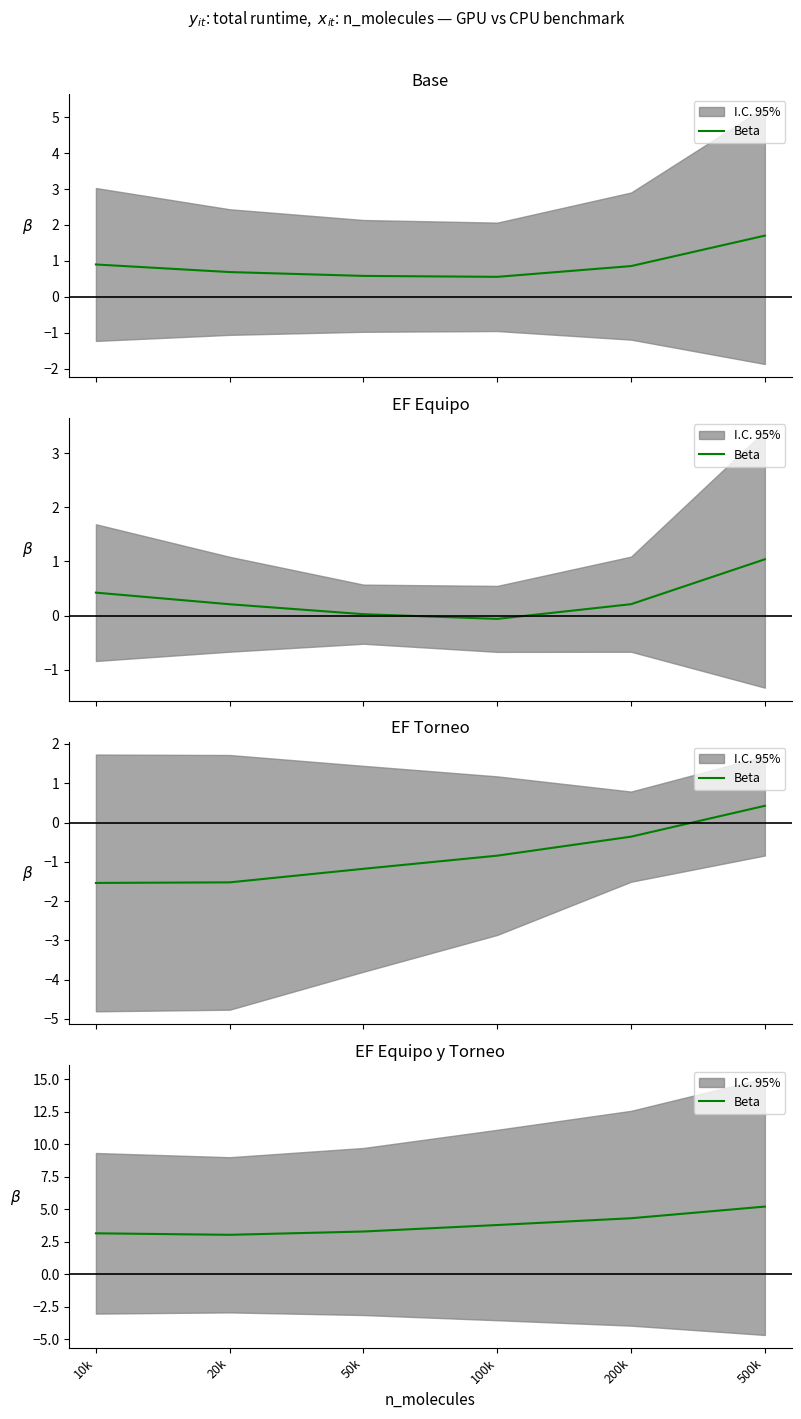

Reading left to right, extract all data points from this chart.

10k=3.2	20k=3.0	50k=3.3	100k=3.8	200k=4.3	500k=5.2